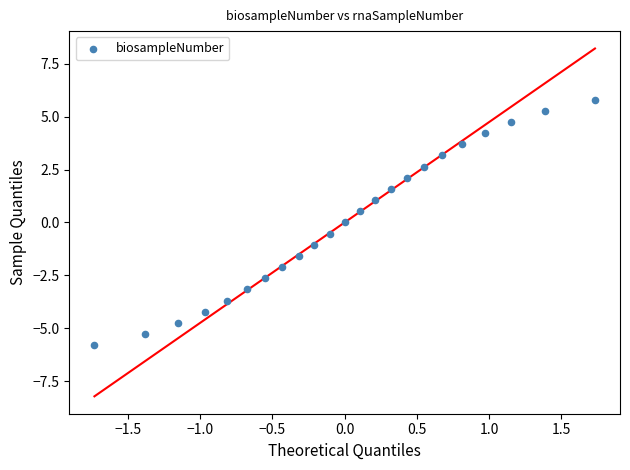

What is the range of Y values (max minus min)?

11.6